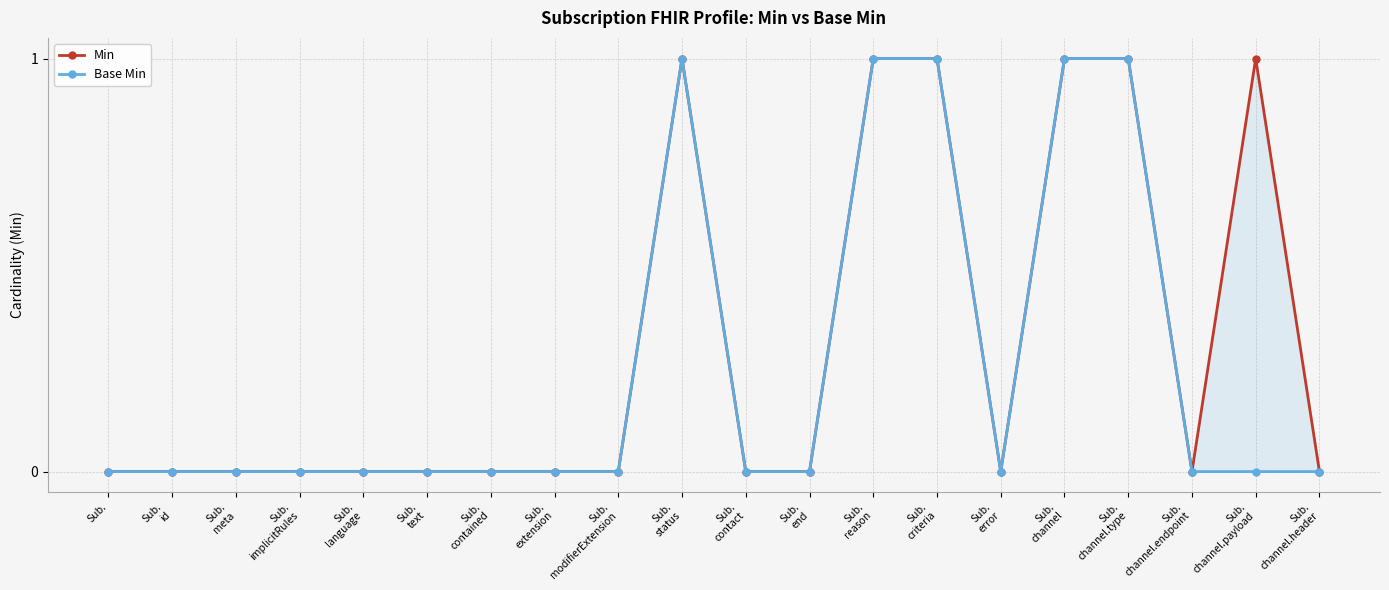

How many data points does each series have?

20